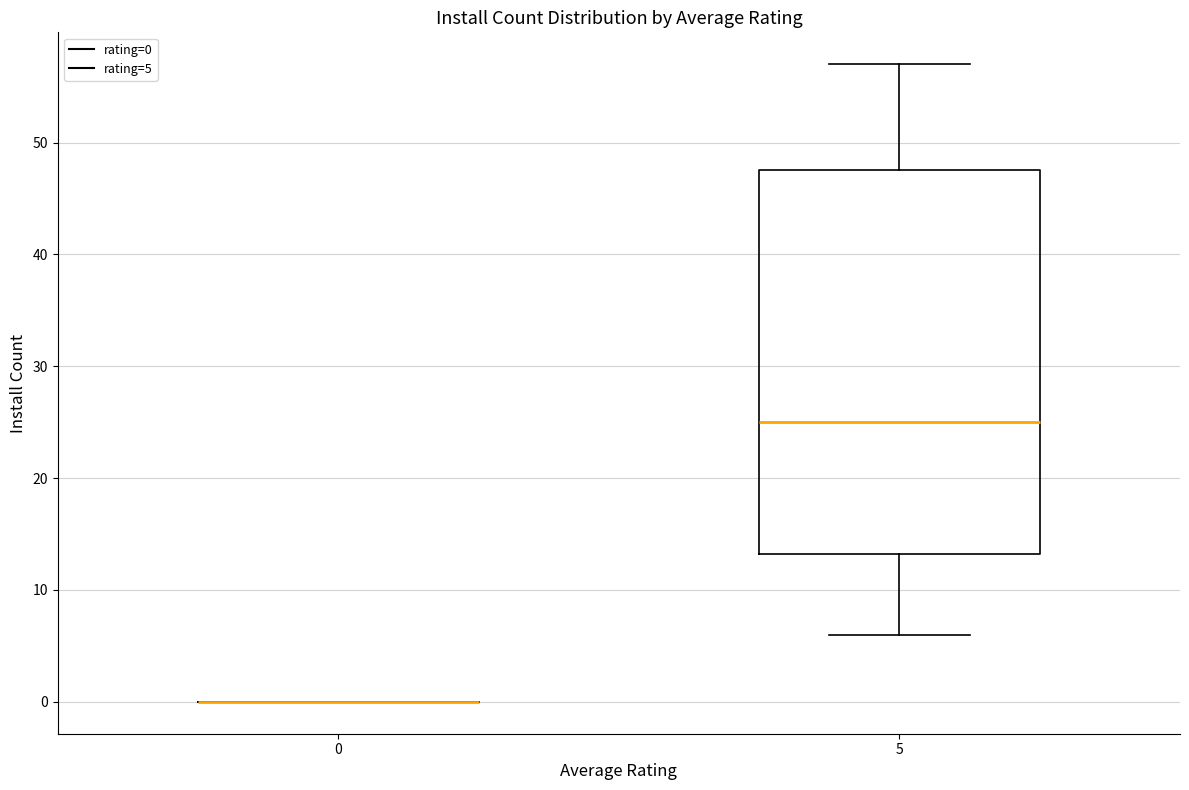

Which box is the tallest, from its lower edge to its upper edge?

5